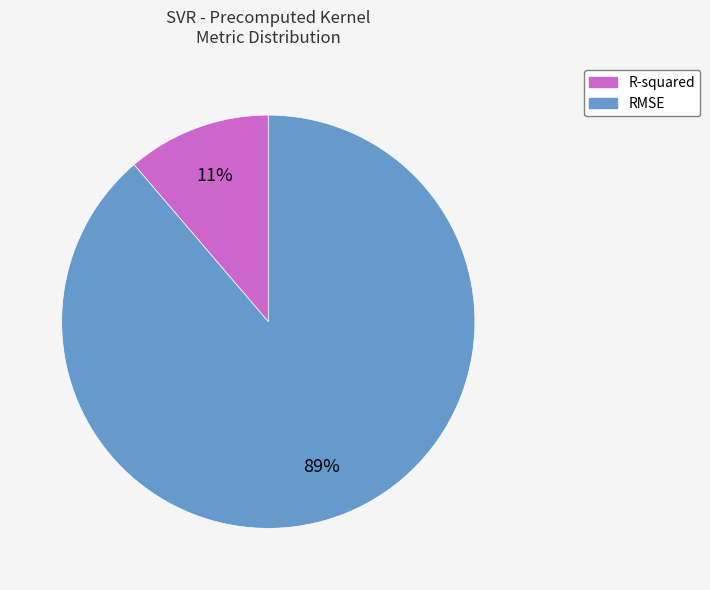

Which has a higher value, RMSE or R-squared?

RMSE